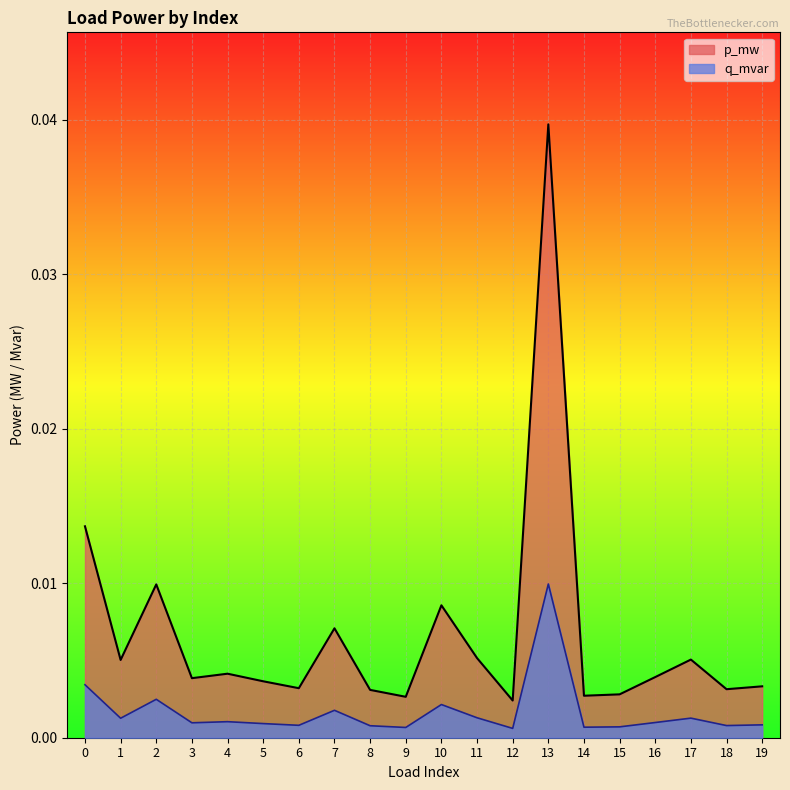

Which category has the highest value in the q_mvar series?

13